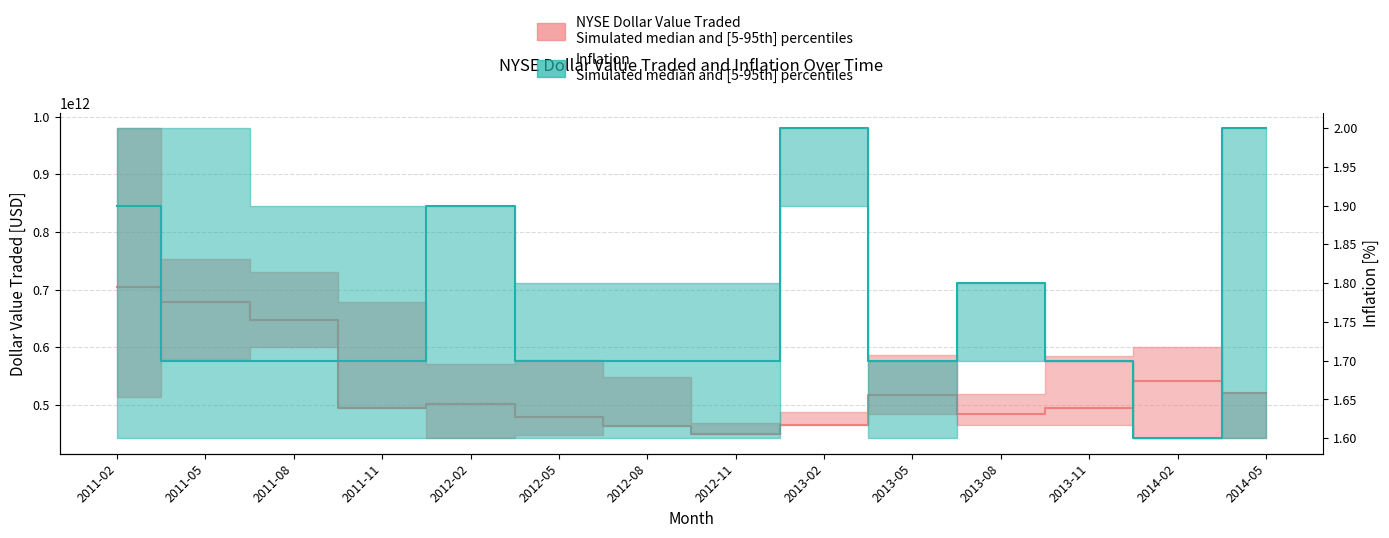

True or false: NYSE Dollar Value Traded median and Inflation median intersect in this chart.

False